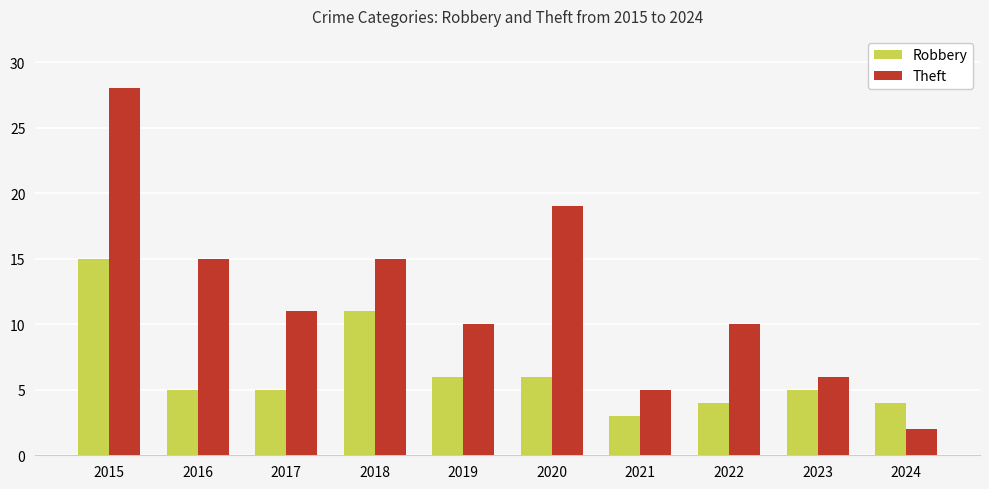

What is the highest value of the Theft series?

28